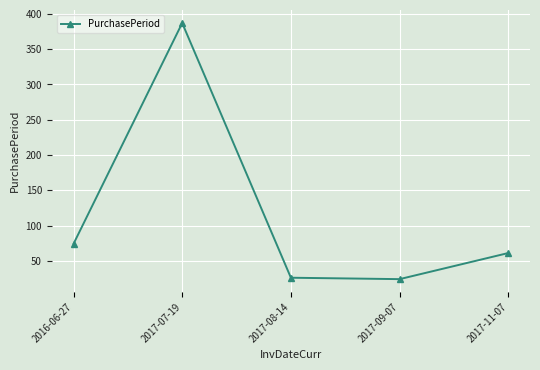

Reading left to right, list all the values displayed in this chart.

2016-06-27=74	2017-07-19=387	2017-08-14=26	2017-09-07=24	2017-11-07=61